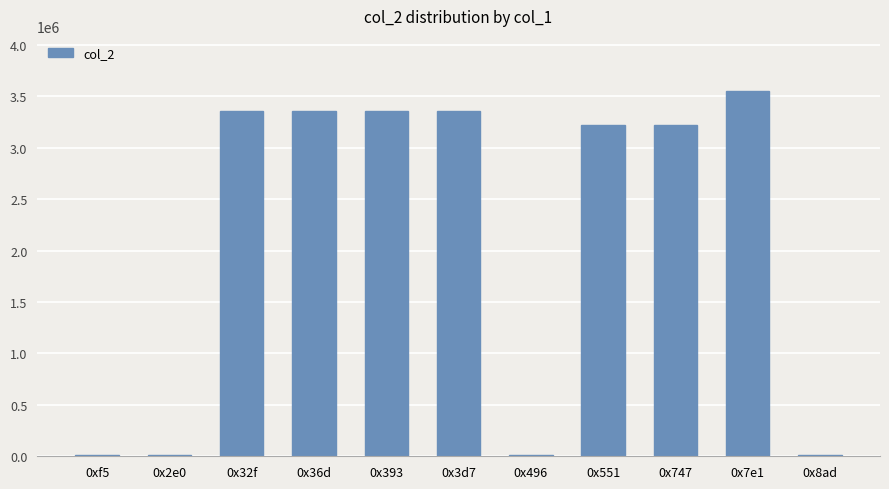

What is the difference between the maximum and second lowest values?

3540013